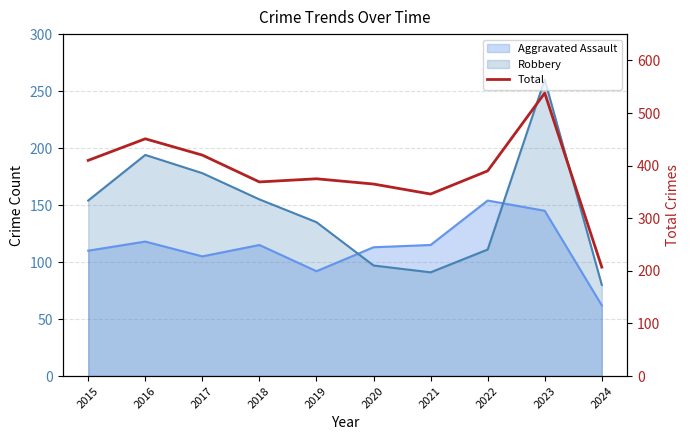

What is the difference between the maximum and minimum values?

331